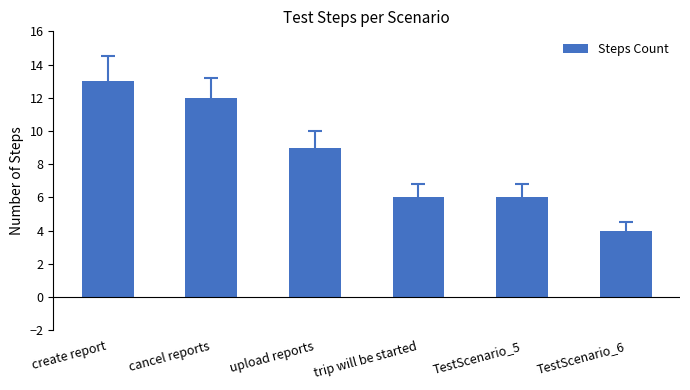

Reading left to right, extract all data points from this chart.

13	12	9	6	6	4